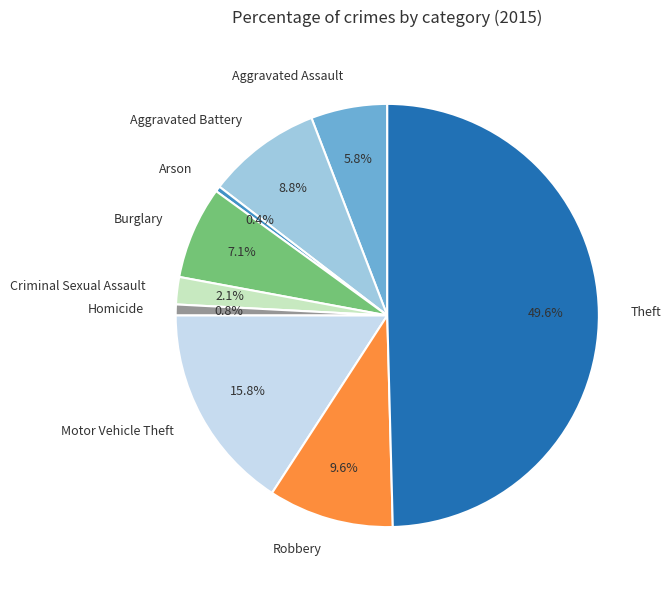

How many slices are in this pie chart?

9